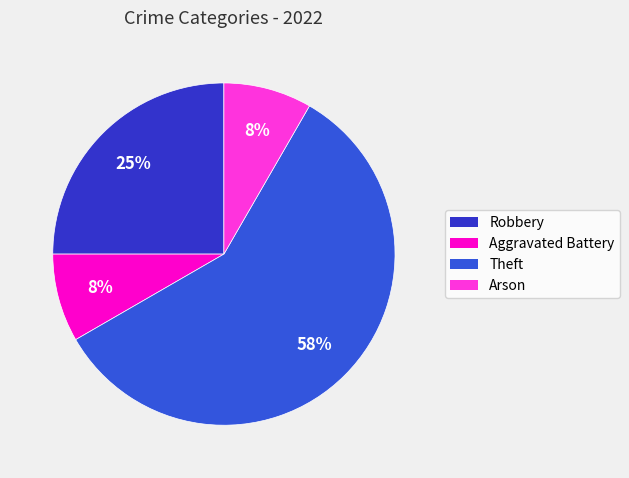

What percentage is the Theft slice, to the nearest percent?

58%